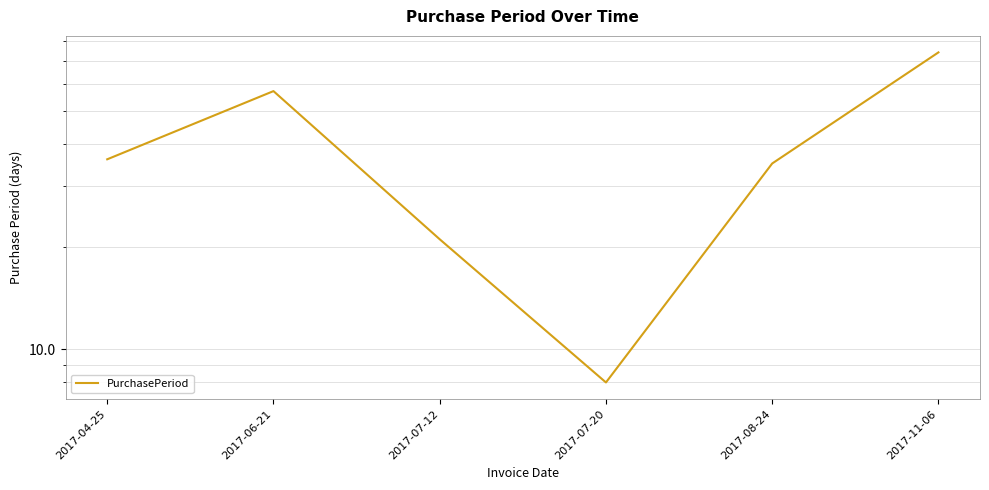

What is the sum of the values at 2017-08-24 and 2017-06-21?

92